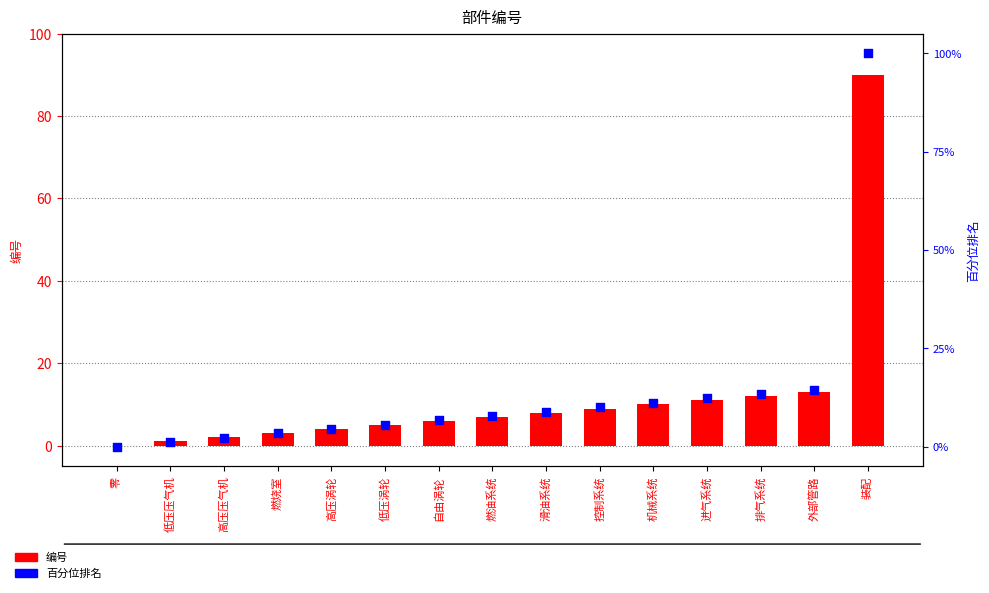

At which category is the sum across all series the highest?

装配